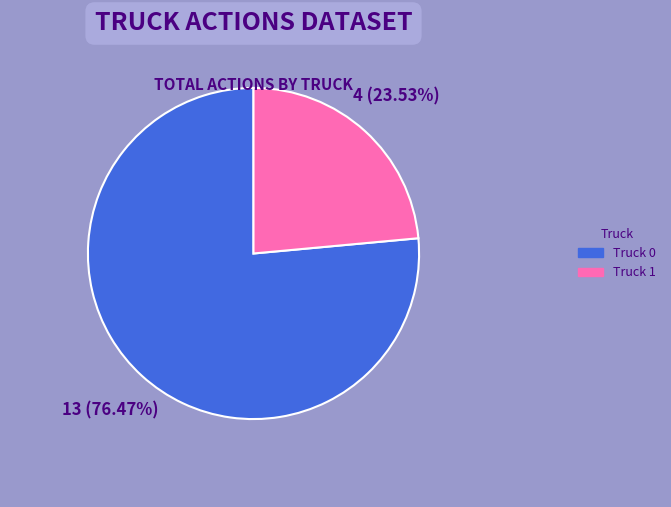

Is it true that Truck 0 is 76% of the pie?

True